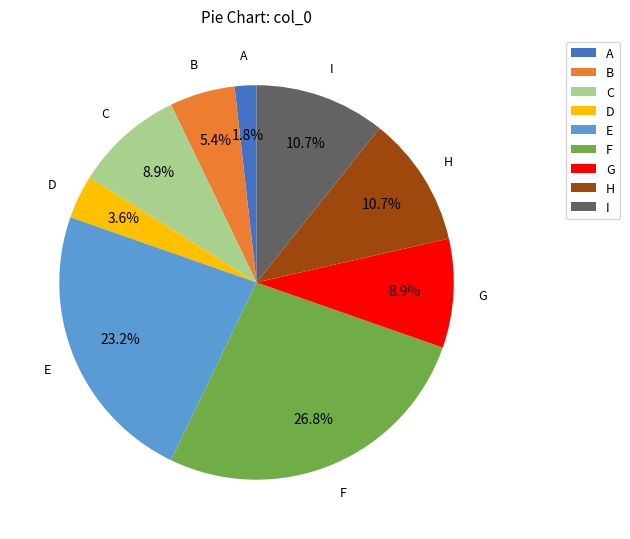

Which slice is the largest?

F